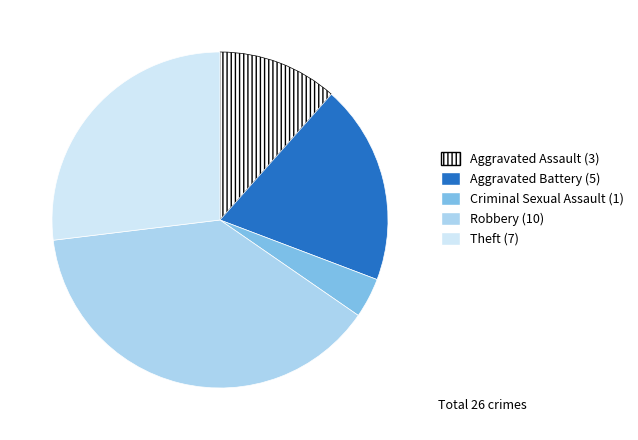

Is there any slice that represents more than half of the pie?

No